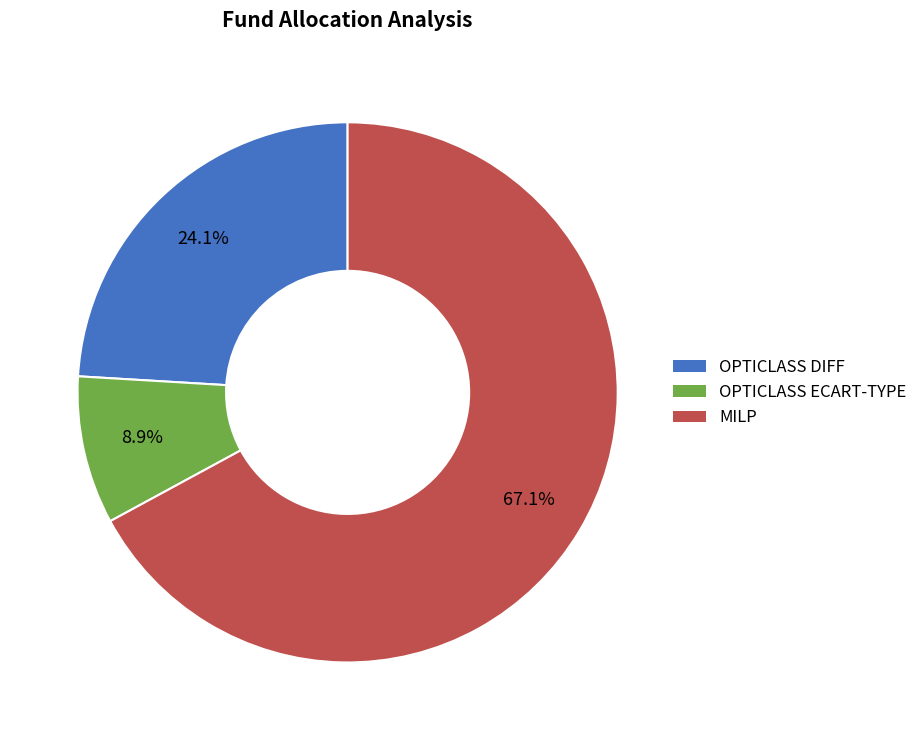

What portion of the pie excludes OPTICLASS ECART-TYPE?

91.1%